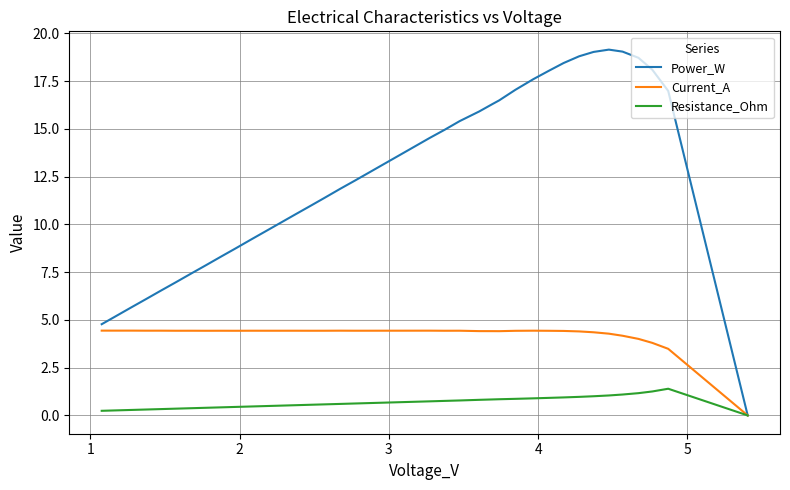

True or false: Power_W and Current_A cross at least once.

False